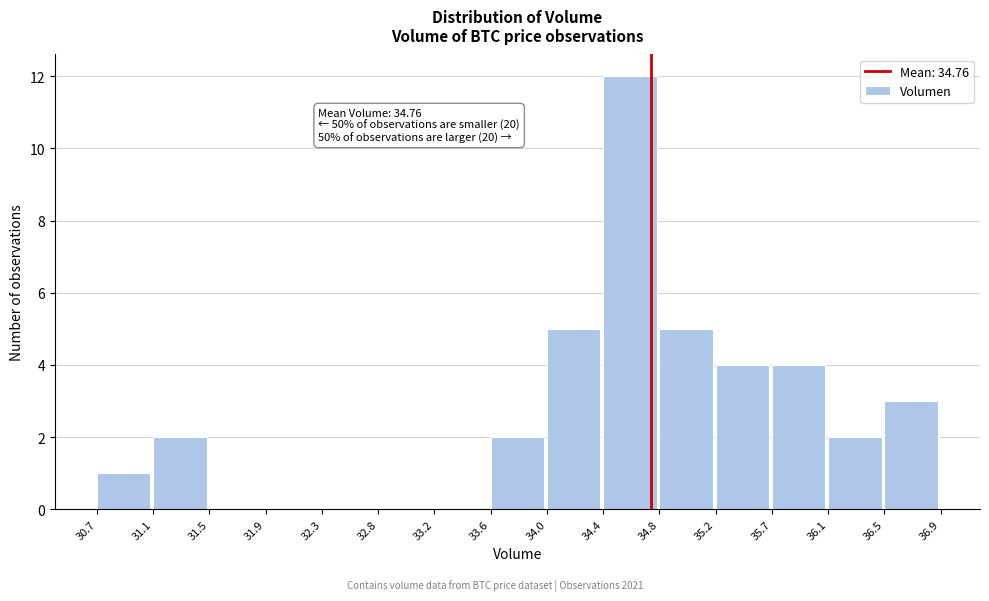

Which range on the x-axis has the tallest bar?

34.4 to 34.8